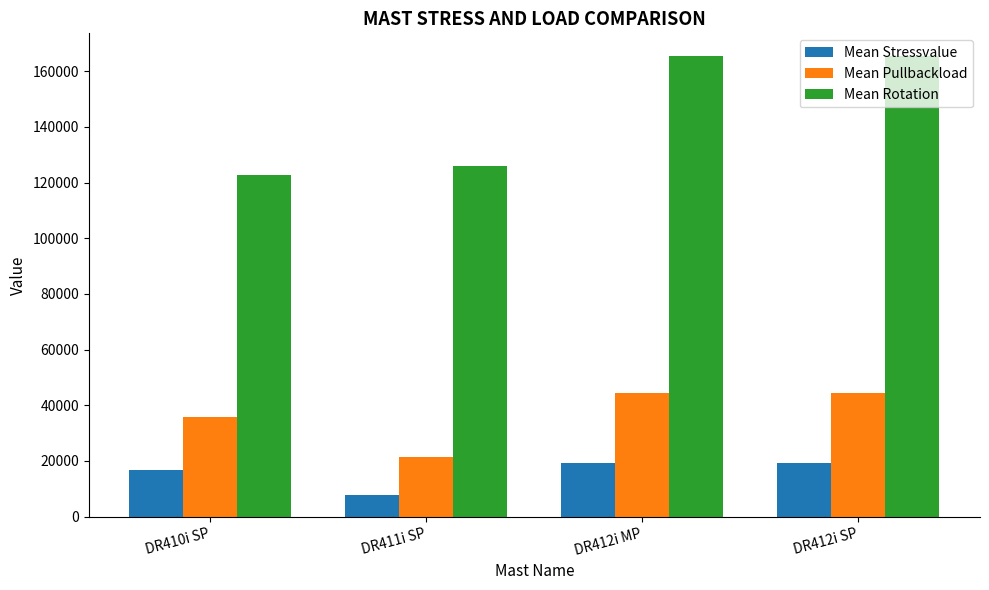

What are all the series names shown in the legend?

Mean Stressvalue, Mean Pullbackload, Mean Rotation